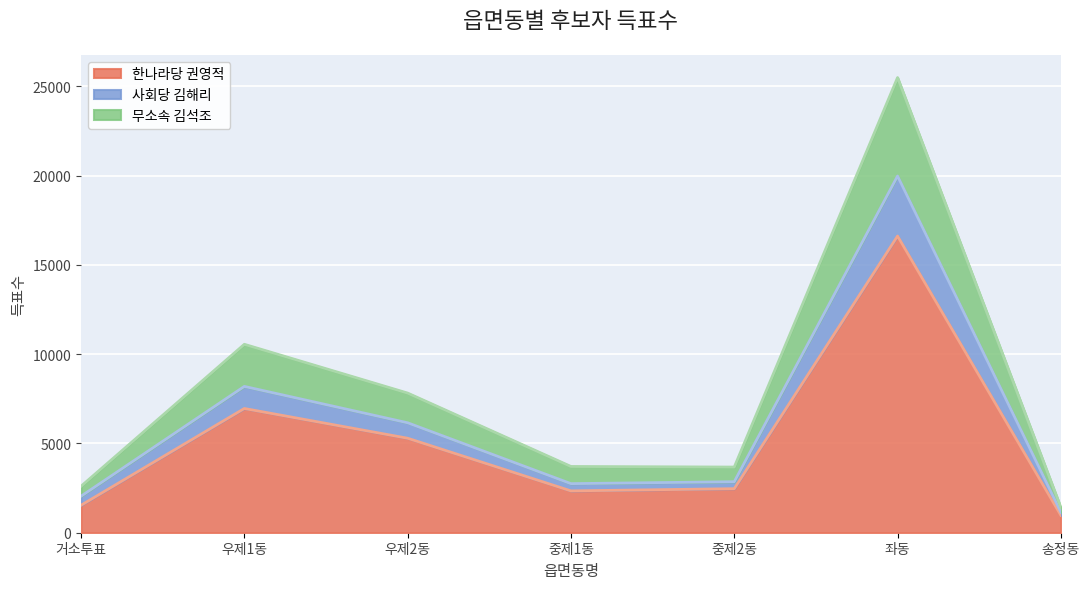

At which category is the sum across all series the highest?

좌동